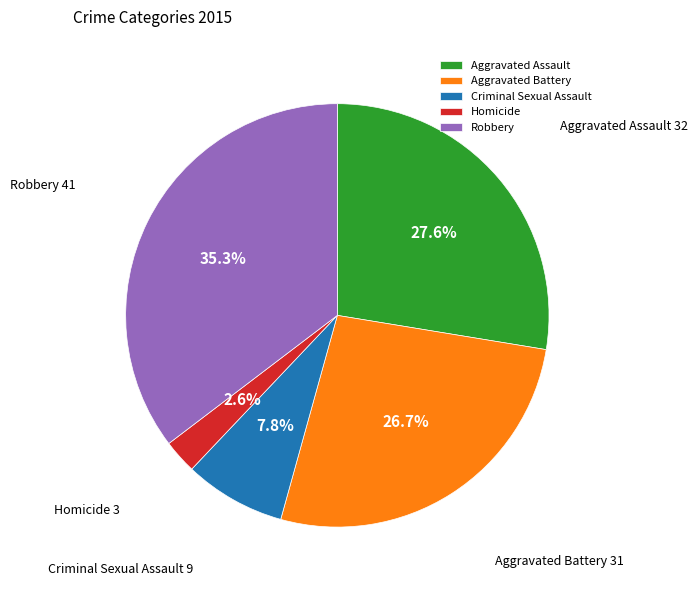

Is it true that Homicide is 3% of the pie?

True